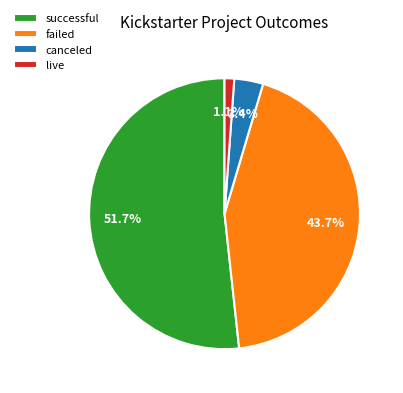

Is there a majority slice in this chart?

Yes